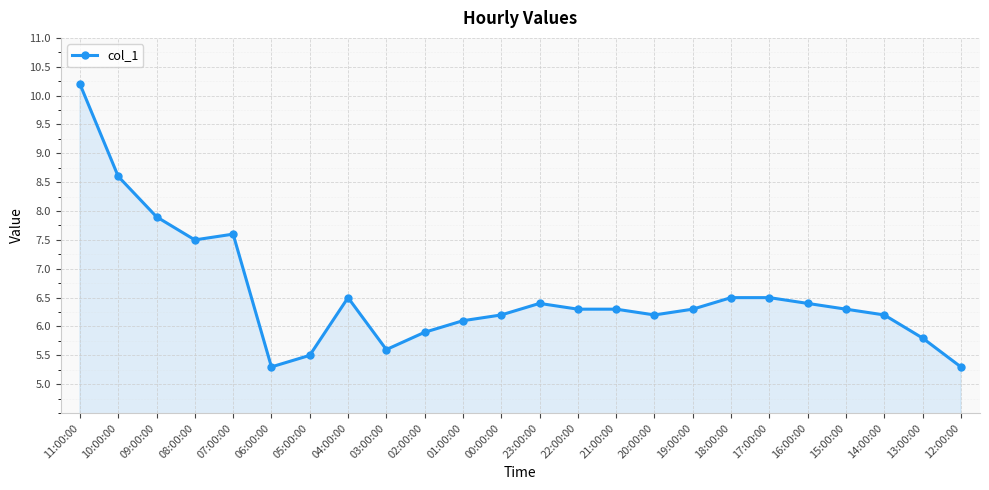

How many lines are shown in the chart?

1